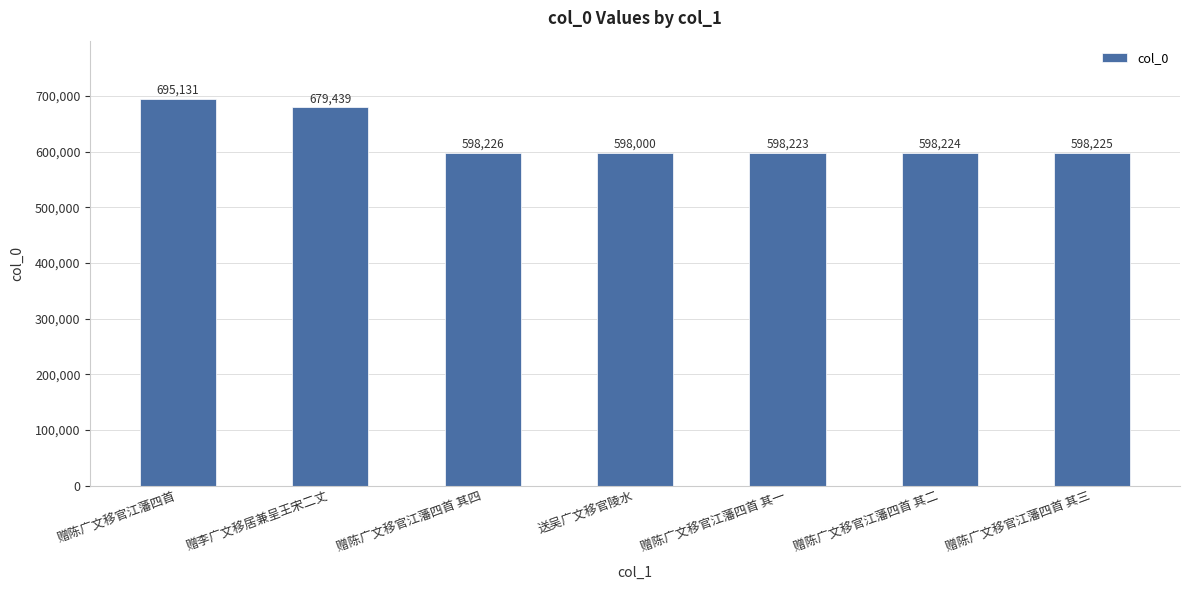

What is the sum of all values?

4365468